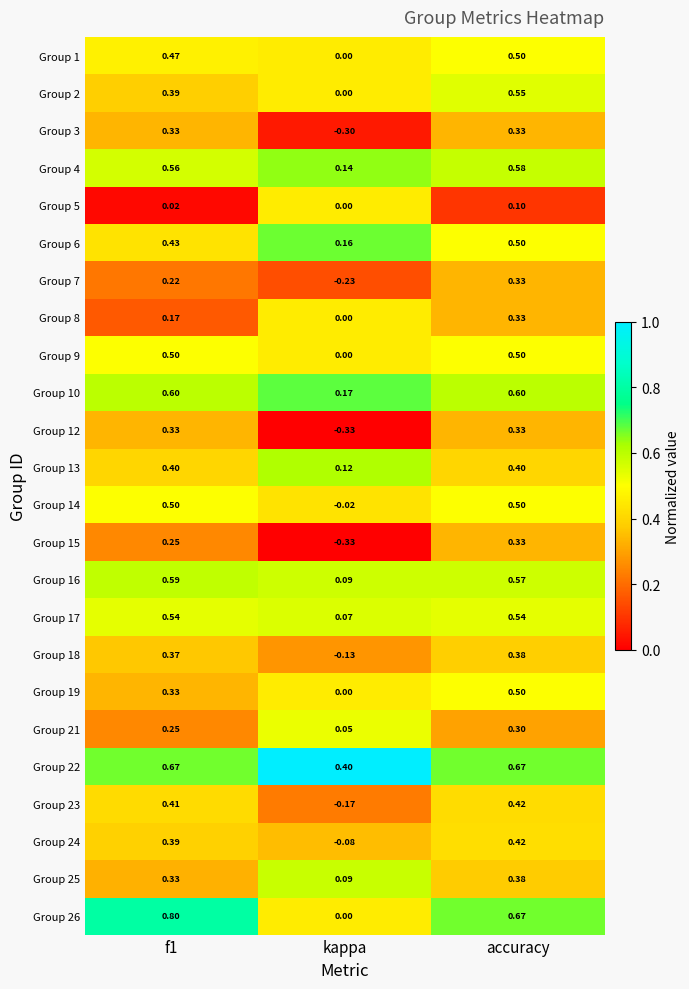

Is the value of Group 9 at accuracy greater than the value of Group 5 at kappa?

Yes